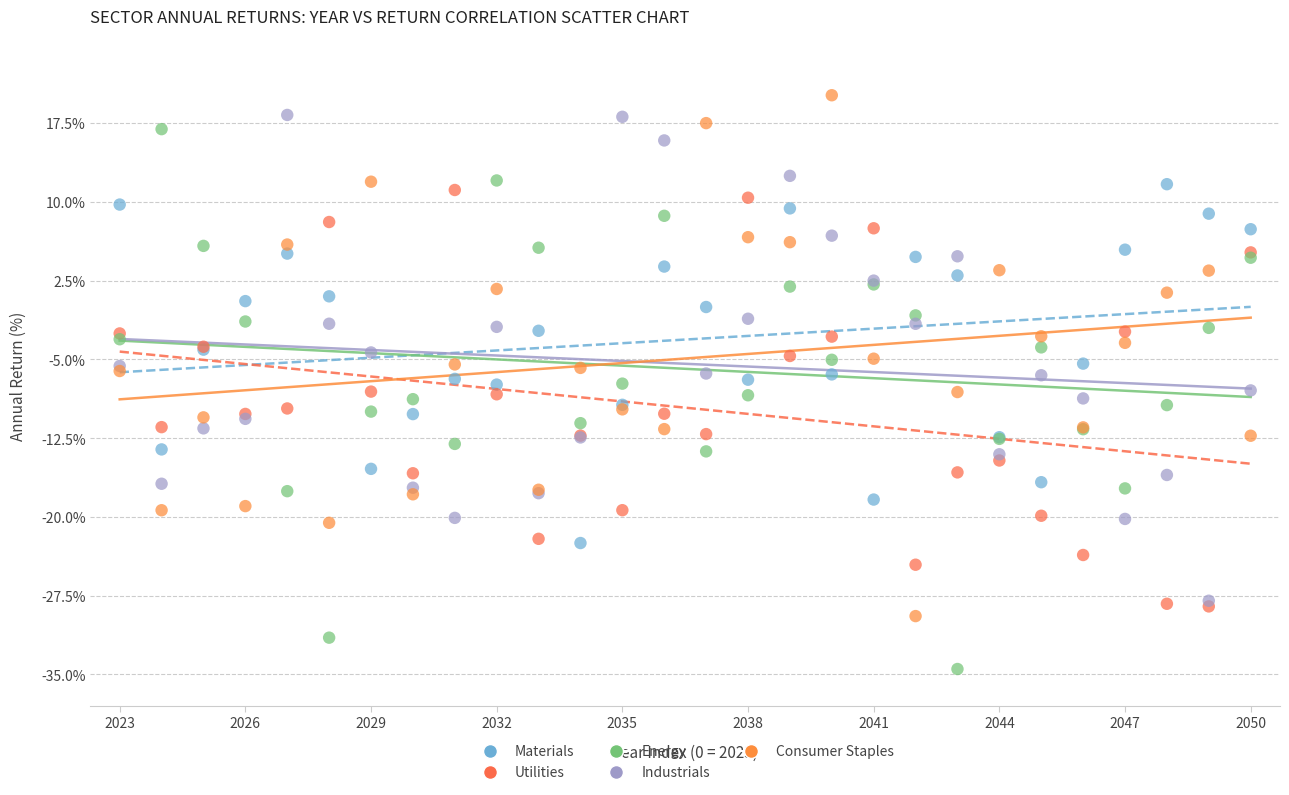

What are all the series names shown in the legend?

Materials, Utilities, Energy, Industrials, Consumer Staples